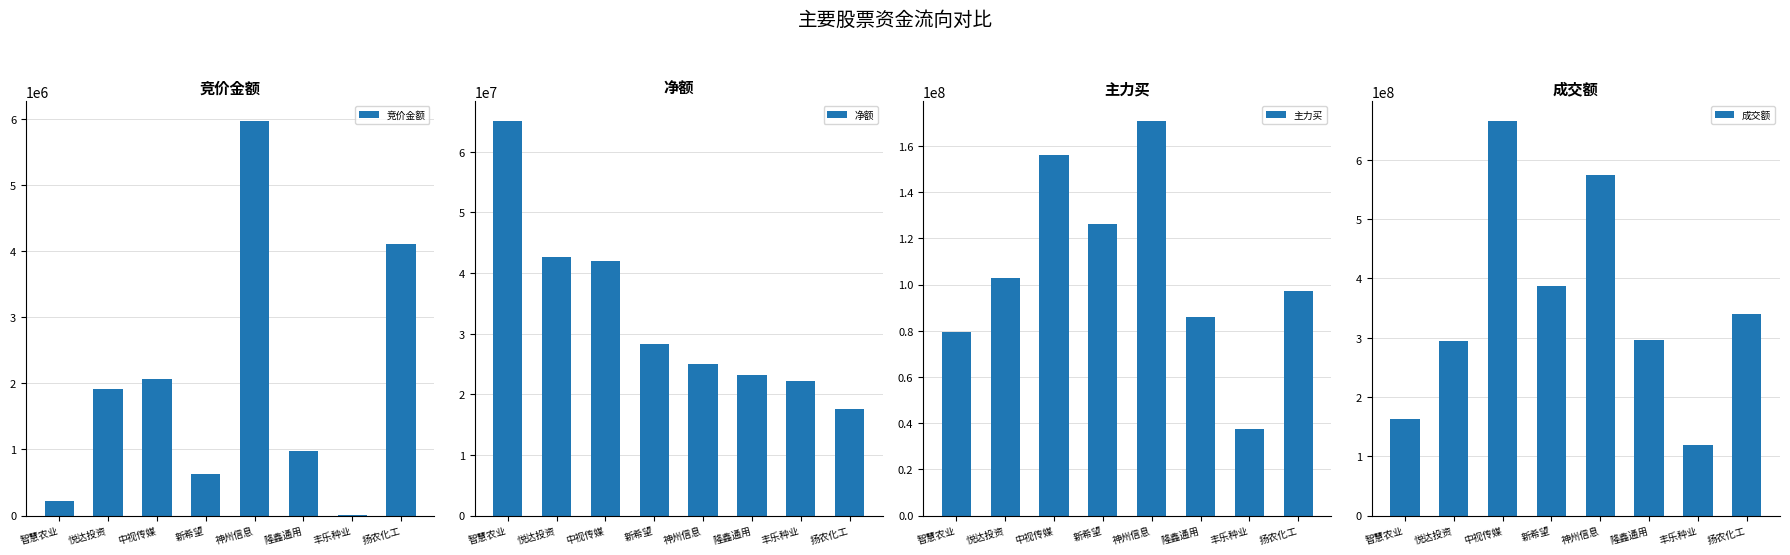

What is the difference between the maximum and minimum values in the 主力买 series?

133367148